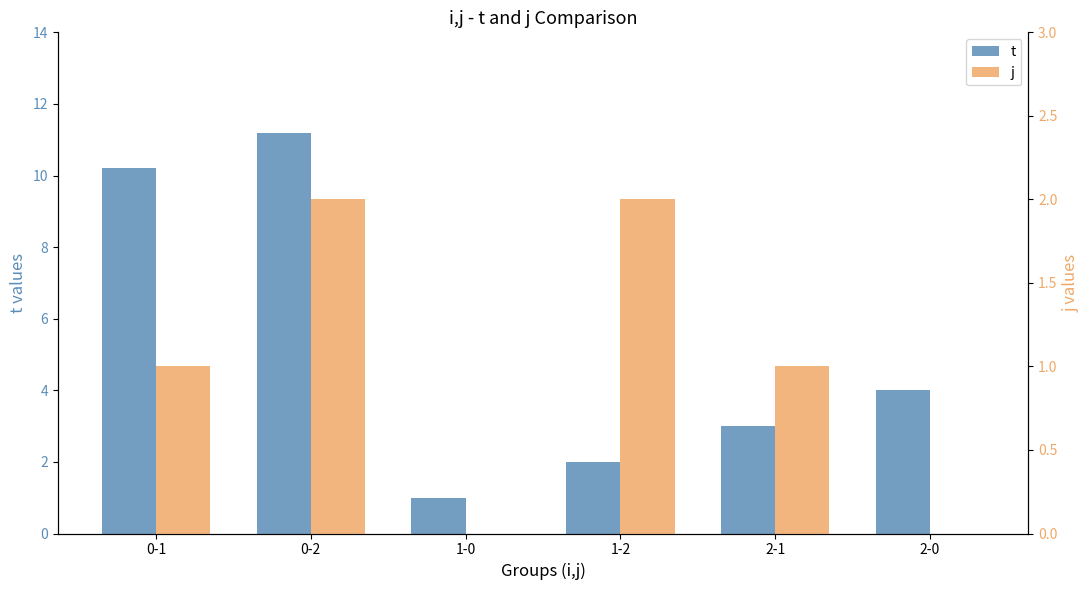

Is it true that j equals 1.7 at 2-1?

False